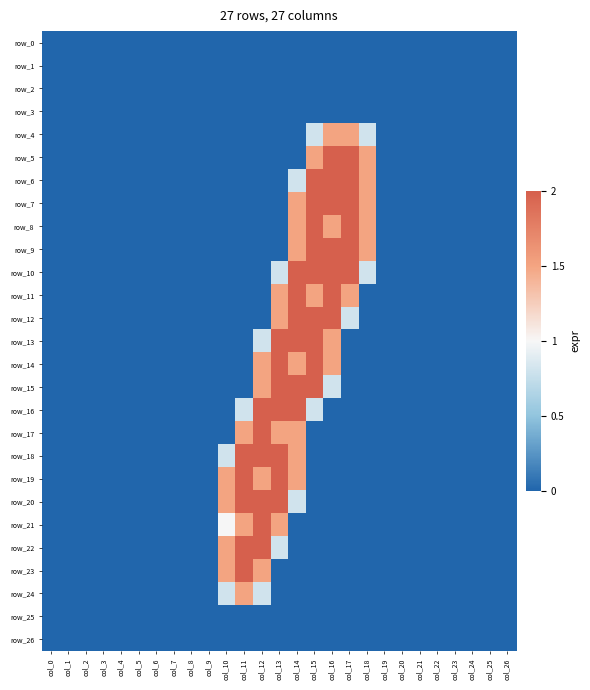

Reading left to right, what are all the values shown in this chart?

row_0: col_0=0.0	col_1=0.0	col_2=0.0	col_3=0.0	col_4=0.0	col_5=0.0	col_6=0.0	col_7=0.0	col_8=0.0	col_9=0.0	col_10=0.0	col_11=0.0	col_12=0.0	col_13=0.0	col_14=0.0	col_15=0.0	col_16=0.0	col_17=0.0	col_18=0.0	col_19=0.0	col_20=0.0	col_21=0.0	col_22=0.0	col_23=0.0	col_24=0.0	col_25=0.0	col_26=0.0
row_1: col_0=0.0	col_1=0.0	col_2=0.0	col_3=0.0	col_4=0.0	col_5=0.0	col_6=0.0	col_7=0.0	col_8=0.0	col_9=0.0	col_10=0.0	col_11=0.0	col_12=0.0	col_13=0.0	col_14=0.0	col_15=0.0	col_16=0.0	col_17=0.0	col_18=0.0	col_19=0.0	col_20=0.0	col_21=0.0	col_22=0.0	col_23=0.0	col_24=0.0	col_25=0.0	col_26=0.0
row_2: col_0=0.0	col_1=0.0	col_2=0.0	col_3=0.0	col_4=0.0	col_5=0.0	col_6=0.0	col_7=0.0	col_8=0.0	col_9=0.0	col_10=0.0	col_11=0.0	col_12=0.0	col_13=0.0	col_14=0.0	col_15=0.0	col_16=0.0	col_17=0.0	col_18=0.0	col_19=0.0	col_20=0.0	col_21=0.0	col_22=0.0	col_23=0.0	col_24=0.0	col_25=0.0	col_26=0.0
row_3: col_0=0.0	col_1=0.0	col_2=0.0	col_3=0.0	col_4=0.0	col_5=0.0	col_6=0.0	col_7=0.0	col_8=0.0	col_9=0.0	col_10=0.0	col_11=0.0	col_12=0.0	col_13=0.0	col_14=0.0	col_15=0.0	col_16=0.0	col_17=0.0	col_18=0.0	col_19=0.0	col_20=0.0	col_21=0.0	col_22=0.0	col_23=0.0	col_24=0.0	col_25=0.0	col_26=0.0
row_4: col_0=0.0	col_1=0.0	col_2=0.0	col_3=0.0	col_4=0.0	col_5=0.0	col_6=0.0	col_7=0.0	col_8=0.0	col_9=0.0	col_10=0.0	col_11=0.0	col_12=0.0	col_13=0.0	col_14=0.0	col_15=0.8	col_16=1.5	col_17=1.5	col_18=0.8	col_19=0.0	col_20=0.0	col_21=0.0	col_22=0.0	col_23=0.0	col_24=0.0	col_25=0.0	col_26=0.0
row_5: col_0=0.0	col_1=0.0	col_2=0.0	col_3=0.0	col_4=0.0	col_5=0.0	col_6=0.0	col_7=0.0	col_8=0.0	col_9=0.0	col_10=0.0	col_11=0.0	col_12=0.0	col_13=0.0	col_14=0.0	col_15=1.5	col_16=2.0	col_17=2.0	col_18=1.5	col_19=0.0	col_20=0.0	col_21=0.0	col_22=0.0	col_23=0.0	col_24=0.0	col_25=0.0	col_26=0.0
row_6: col_0=0.0	col_1=0.0	col_2=0.0	col_3=0.0	col_4=0.0	col_5=0.0	col_6=0.0	col_7=0.0	col_8=0.0	col_9=0.0	col_10=0.0	col_11=0.0	col_12=0.0	col_13=0.0	col_14=0.8	col_15=2.0	col_16=2.0	col_17=2.0	col_18=1.5	col_19=0.0	col_20=0.0	col_21=0.0	col_22=0.0	col_23=0.0	col_24=0.0	col_25=0.0	col_26=0.0
row_7: col_0=0.0	col_1=0.0	col_2=0.0	col_3=0.0	col_4=0.0	col_5=0.0	col_6=0.0	col_7=0.0	col_8=0.0	col_9=0.0	col_10=0.0	col_11=0.0	col_12=0.0	col_13=0.0	col_14=1.5	col_15=2.0	col_16=2.0	col_17=2.0	col_18=1.5	col_19=0.0	col_20=0.0	col_21=0.0	col_22=0.0	col_23=0.0	col_24=0.0	col_25=0.0	col_26=0.0
row_8: col_0=0.0	col_1=0.0	col_2=0.0	col_3=0.0	col_4=0.0	col_5=0.0	col_6=0.0	col_7=0.0	col_8=0.0	col_9=0.0	col_10=0.0	col_11=0.0	col_12=0.0	col_13=0.0	col_14=1.5	col_15=2.0	col_16=1.5	col_17=2.0	col_18=1.5	col_19=0.0	col_20=0.0	col_21=0.0	col_22=0.0	col_23=0.0	col_24=0.0	col_25=0.0	col_26=0.0
row_9: col_0=0.0	col_1=0.0	col_2=0.0	col_3=0.0	col_4=0.0	col_5=0.0	col_6=0.0	col_7=0.0	col_8=0.0	col_9=0.0	col_10=0.0	col_11=0.0	col_12=0.0	col_13=0.0	col_14=1.5	col_15=2.0	col_16=2.0	col_17=2.0	col_18=1.5	col_19=0.0	col_20=0.0	col_21=0.0	col_22=0.0	col_23=0.0	col_24=0.0	col_25=0.0	col_26=0.0
row_10: col_0=0.0	col_1=0.0	col_2=0.0	col_3=0.0	col_4=0.0	col_5=0.0	col_6=0.0	col_7=0.0	col_8=0.0	col_9=0.0	col_10=0.0	col_11=0.0	col_12=0.0	col_13=0.8	col_14=2.0	col_15=2.0	col_16=2.0	col_17=2.0	col_18=0.8	col_19=0.0	col_20=0.0	col_21=0.0	col_22=0.0	col_23=0.0	col_24=0.0	col_25=0.0	col_26=0.0
row_11: col_0=0.0	col_1=0.0	col_2=0.0	col_3=0.0	col_4=0.0	col_5=0.0	col_6=0.0	col_7=0.0	col_8=0.0	col_9=0.0	col_10=0.0	col_11=0.0	col_12=0.0	col_13=1.5	col_14=2.0	col_15=1.5	col_16=2.0	col_17=1.5	col_18=0.0	col_19=0.0	col_20=0.0	col_21=0.0	col_22=0.0	col_23=0.0	col_24=0.0	col_25=0.0	col_26=0.0
row_12: col_0=0.0	col_1=0.0	col_2=0.0	col_3=0.0	col_4=0.0	col_5=0.0	col_6=0.0	col_7=0.0	col_8=0.0	col_9=0.0	col_10=0.0	col_11=0.0	col_12=0.0	col_13=1.5	col_14=2.0	col_15=2.0	col_16=2.0	col_17=0.8	col_18=0.0	col_19=0.0	col_20=0.0	col_21=0.0	col_22=0.0	col_23=0.0	col_24=0.0	col_25=0.0	col_26=0.0
row_13: col_0=0.0	col_1=0.0	col_2=0.0	col_3=0.0	col_4=0.0	col_5=0.0	col_6=0.0	col_7=0.0	col_8=0.0	col_9=0.0	col_10=0.0	col_11=0.0	col_12=0.8	col_13=2.0	col_14=2.0	col_15=2.0	col_16=1.5	col_17=0.0	col_18=0.0	col_19=0.0	col_20=0.0	col_21=0.0	col_22=0.0	col_23=0.0	col_24=0.0	col_25=0.0	col_26=0.0
row_14: col_0=0.0	col_1=0.0	col_2=0.0	col_3=0.0	col_4=0.0	col_5=0.0	col_6=0.0	col_7=0.0	col_8=0.0	col_9=0.0	col_10=0.0	col_11=0.0	col_12=1.5	col_13=2.0	col_14=1.5	col_15=2.0	col_16=1.5	col_17=0.0	col_18=0.0	col_19=0.0	col_20=0.0	col_21=0.0	col_22=0.0	col_23=0.0	col_24=0.0	col_25=0.0	col_26=0.0
row_15: col_0=0.0	col_1=0.0	col_2=0.0	col_3=0.0	col_4=0.0	col_5=0.0	col_6=0.0	col_7=0.0	col_8=0.0	col_9=0.0	col_10=0.0	col_11=0.0	col_12=1.5	col_13=2.0	col_14=2.0	col_15=2.0	col_16=0.8	col_17=0.0	col_18=0.0	col_19=0.0	col_20=0.0	col_21=0.0	col_22=0.0	col_23=0.0	col_24=0.0	col_25=0.0	col_26=0.0
row_16: col_0=0.0	col_1=0.0	col_2=0.0	col_3=0.0	col_4=0.0	col_5=0.0	col_6=0.0	col_7=0.0	col_8=0.0	col_9=0.0	col_10=0.0	col_11=0.8	col_12=2.0	col_13=2.0	col_14=2.0	col_15=0.8	col_16=0.0	col_17=0.0	col_18=0.0	col_19=0.0	col_20=0.0	col_21=0.0	col_22=0.0	col_23=0.0	col_24=0.0	col_25=0.0	col_26=0.0
row_17: col_0=0.0	col_1=0.0	col_2=0.0	col_3=0.0	col_4=0.0	col_5=0.0	col_6=0.0	col_7=0.0	col_8=0.0	col_9=0.0	col_10=0.0	col_11=1.5	col_12=2.0	col_13=1.5	col_14=1.5	col_15=0.0	col_16=0.0	col_17=0.0	col_18=0.0	col_19=0.0	col_20=0.0	col_21=0.0	col_22=0.0	col_23=0.0	col_24=0.0	col_25=0.0	col_26=0.0
row_18: col_0=0.0	col_1=0.0	col_2=0.0	col_3=0.0	col_4=0.0	col_5=0.0	col_6=0.0	col_7=0.0	col_8=0.0	col_9=0.0	col_10=0.8	col_11=2.0	col_12=2.0	col_13=2.0	col_14=1.5	col_15=0.0	col_16=0.0	col_17=0.0	col_18=0.0	col_19=0.0	col_20=0.0	col_21=0.0	col_22=0.0	col_23=0.0	col_24=0.0	col_25=0.0	col_26=0.0
row_19: col_0=0.0	col_1=0.0	col_2=0.0	col_3=0.0	col_4=0.0	col_5=0.0	col_6=0.0	col_7=0.0	col_8=0.0	col_9=0.0	col_10=1.5	col_11=2.0	col_12=1.5	col_13=2.0	col_14=1.5	col_15=0.0	col_16=0.0	col_17=0.0	col_18=0.0	col_19=0.0	col_20=0.0	col_21=0.0	col_22=0.0	col_23=0.0	col_24=0.0	col_25=0.0	col_26=0.0
row_20: col_0=0.0	col_1=0.0	col_2=0.0	col_3=0.0	col_4=0.0	col_5=0.0	col_6=0.0	col_7=0.0	col_8=0.0	col_9=0.0	col_10=1.5	col_11=2.0	col_12=2.0	col_13=2.0	col_14=0.8	col_15=0.0	col_16=0.0	col_17=0.0	col_18=0.0	col_19=0.0	col_20=0.0	col_21=0.0	col_22=0.0	col_23=0.0	col_24=0.0	col_25=0.0	col_26=0.0
row_21: col_0=0.0	col_1=0.0	col_2=0.0	col_3=0.0	col_4=0.0	col_5=0.0	col_6=0.0	col_7=0.0	col_8=0.0	col_9=0.0	col_10=1.0	col_11=1.5	col_12=2.0	col_13=1.5	col_14=0.0	col_15=0.0	col_16=0.0	col_17=0.0	col_18=0.0	col_19=0.0	col_20=0.0	col_21=0.0	col_22=0.0	col_23=0.0	col_24=0.0	col_25=0.0	col_26=0.0
row_22: col_0=0.0	col_1=0.0	col_2=0.0	col_3=0.0	col_4=0.0	col_5=0.0	col_6=0.0	col_7=0.0	col_8=0.0	col_9=0.0	col_10=1.5	col_11=2.0	col_12=2.0	col_13=0.8	col_14=0.0	col_15=0.0	col_16=0.0	col_17=0.0	col_18=0.0	col_19=0.0	col_20=0.0	col_21=0.0	col_22=0.0	col_23=0.0	col_24=0.0	col_25=0.0	col_26=0.0
row_23: col_0=0.0	col_1=0.0	col_2=0.0	col_3=0.0	col_4=0.0	col_5=0.0	col_6=0.0	col_7=0.0	col_8=0.0	col_9=0.0	col_10=1.5	col_11=2.0	col_12=1.5	col_13=0.0	col_14=0.0	col_15=0.0	col_16=0.0	col_17=0.0	col_18=0.0	col_19=0.0	col_20=0.0	col_21=0.0	col_22=0.0	col_23=0.0	col_24=0.0	col_25=0.0	col_26=0.0
row_24: col_0=0.0	col_1=0.0	col_2=0.0	col_3=0.0	col_4=0.0	col_5=0.0	col_6=0.0	col_7=0.0	col_8=0.0	col_9=0.0	col_10=0.8	col_11=1.5	col_12=0.8	col_13=0.0	col_14=0.0	col_15=0.0	col_16=0.0	col_17=0.0	col_18=0.0	col_19=0.0	col_20=0.0	col_21=0.0	col_22=0.0	col_23=0.0	col_24=0.0	col_25=0.0	col_26=0.0
row_25: col_0=0.0	col_1=0.0	col_2=0.0	col_3=0.0	col_4=0.0	col_5=0.0	col_6=0.0	col_7=0.0	col_8=0.0	col_9=0.0	col_10=0.0	col_11=0.0	col_12=0.0	col_13=0.0	col_14=0.0	col_15=0.0	col_16=0.0	col_17=0.0	col_18=0.0	col_19=0.0	col_20=0.0	col_21=0.0	col_22=0.0	col_23=0.0	col_24=0.0	col_25=0.0	col_26=0.0
row_26: col_0=0.0	col_1=0.0	col_2=0.0	col_3=0.0	col_4=0.0	col_5=0.0	col_6=0.0	col_7=0.0	col_8=0.0	col_9=0.0	col_10=0.0	col_11=0.0	col_12=0.0	col_13=0.0	col_14=0.0	col_15=0.0	col_16=0.0	col_17=0.0	col_18=0.0	col_19=0.0	col_20=0.0	col_21=0.0	col_22=0.0	col_23=0.0	col_24=0.0	col_25=0.0	col_26=0.0